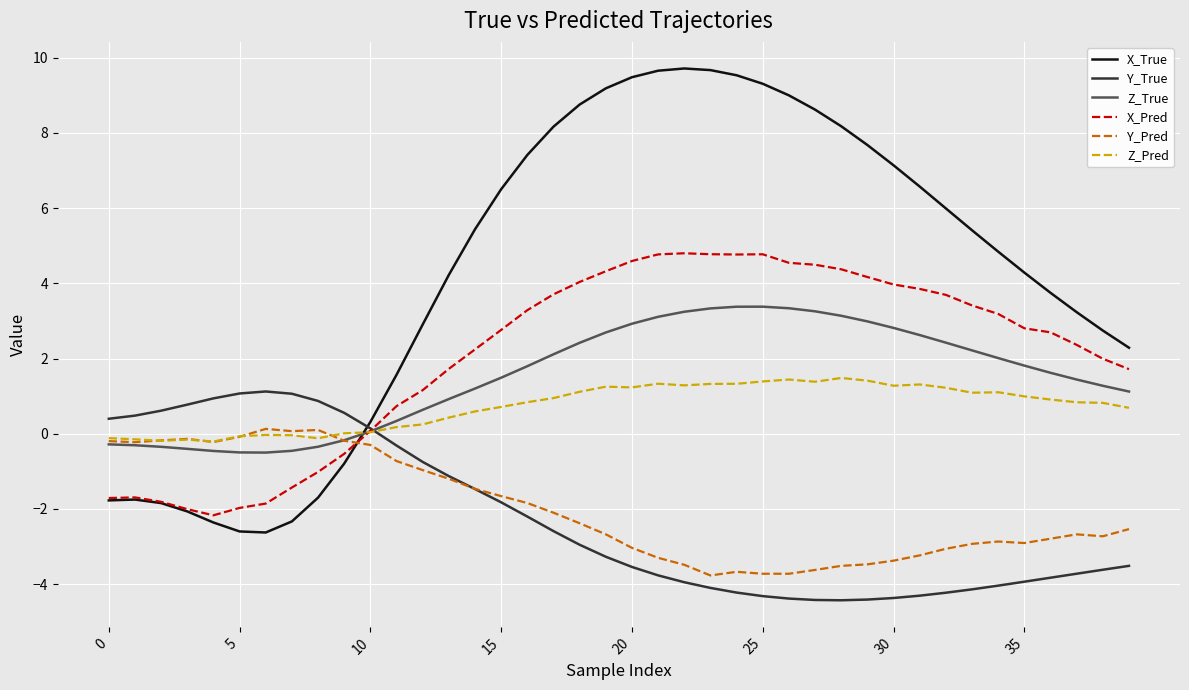

What is the maximum value shown in the chart?

9.7